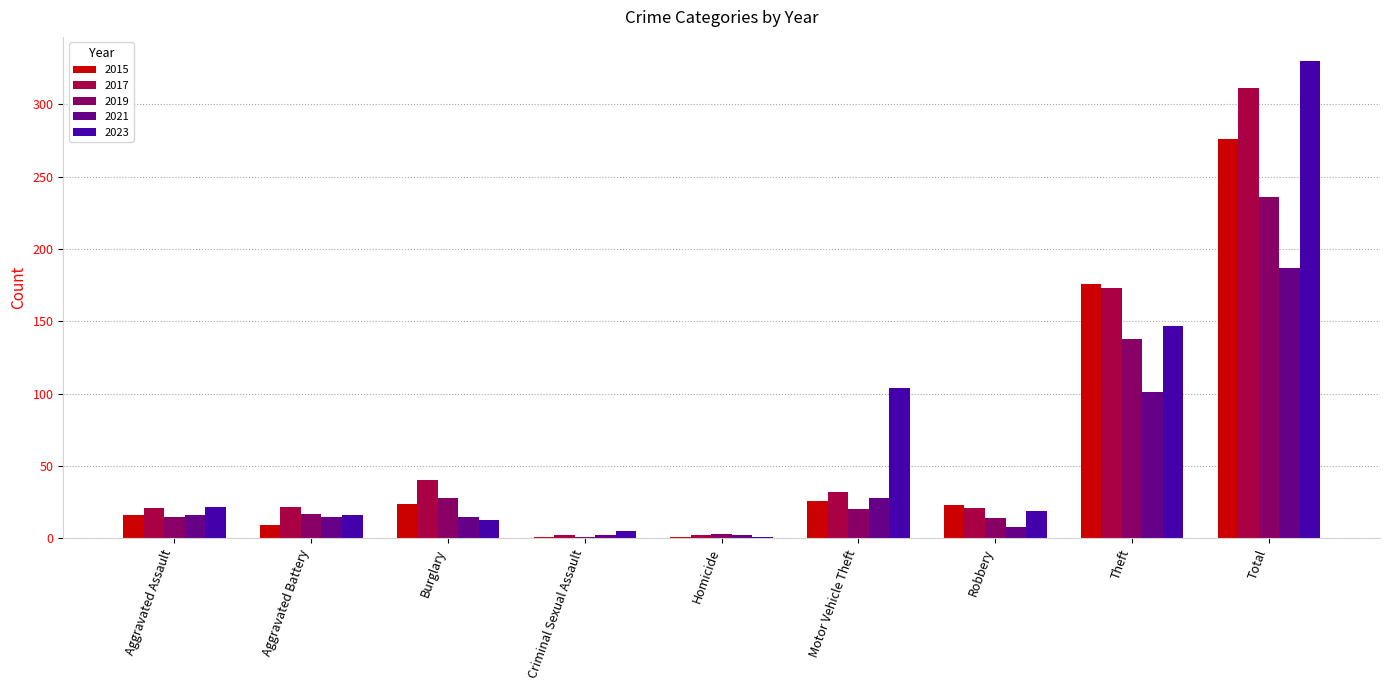

What is the sum of all 2015 values?

552